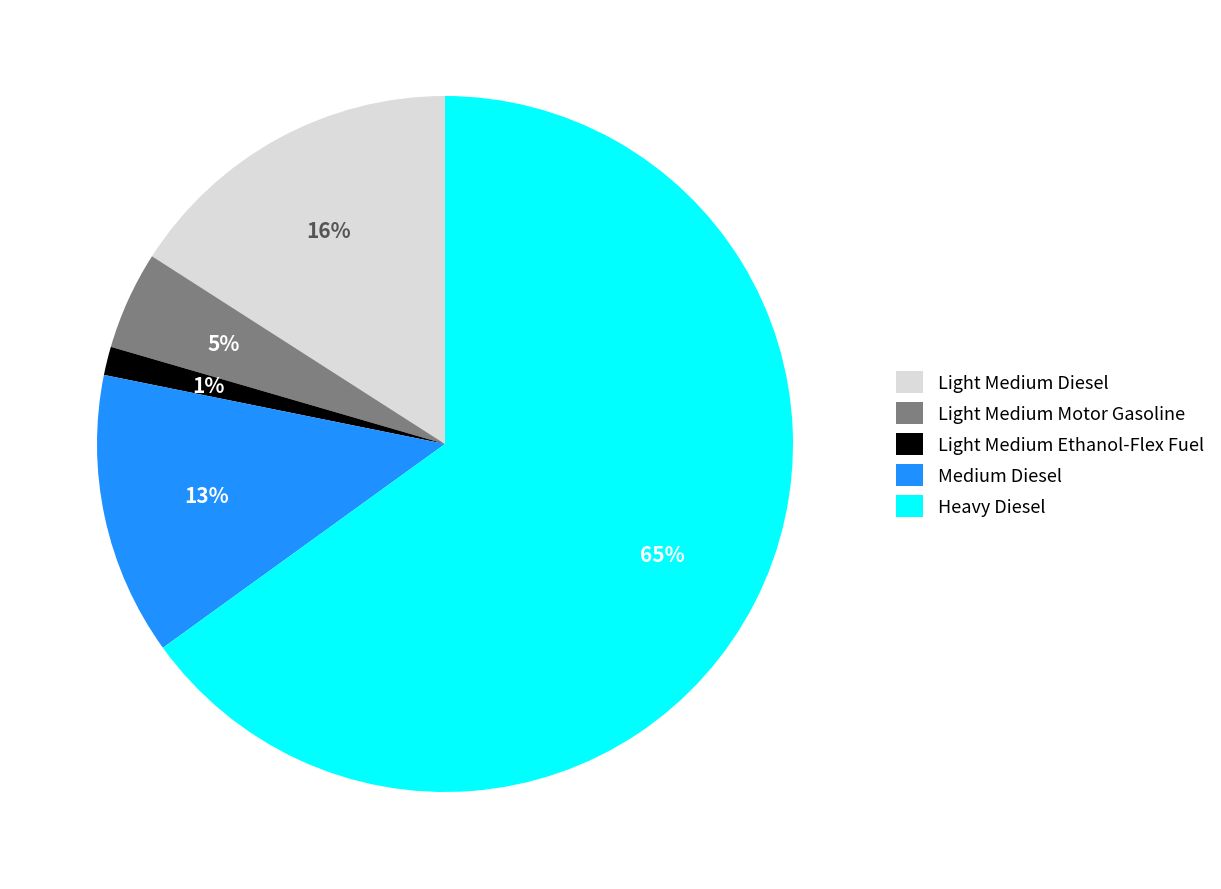

Does Light Medium Motor Gasoline account for over 50% of the chart?

No